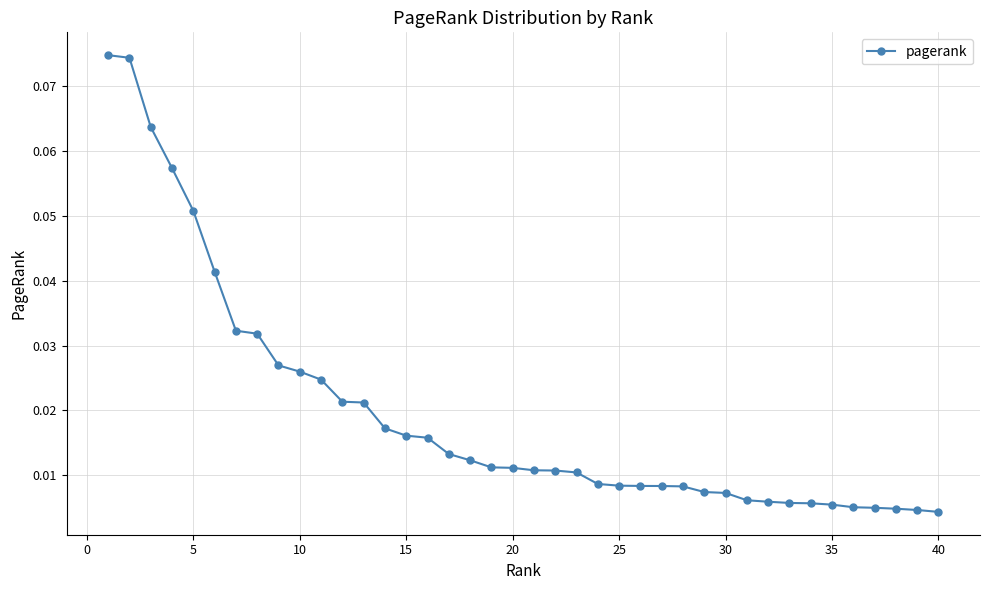

What is the sum of all values?

0.8